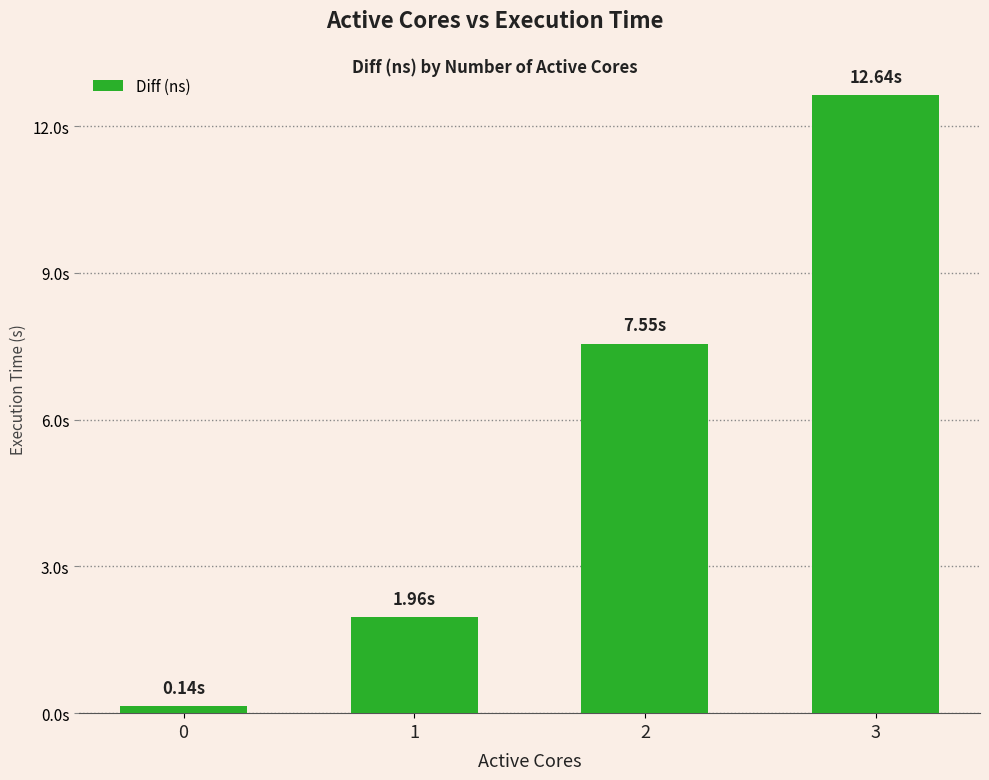

Reading right to left, list all the values displayed in this chart.

12636469091	7553462261	1960497517	141585277